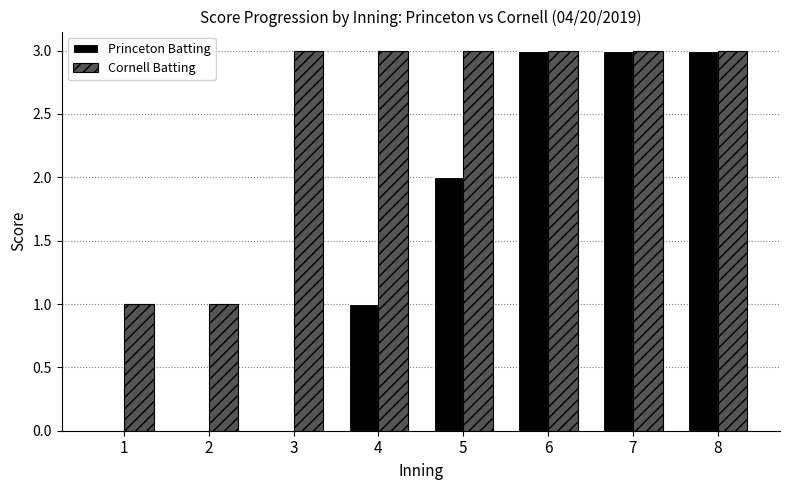

What is the sum of all Cornell Batting values?

20